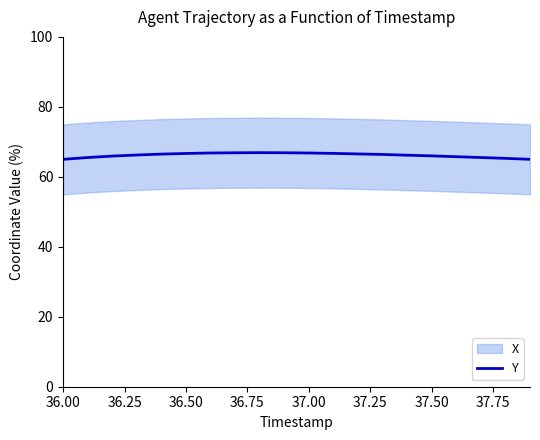

Count the number of categories in the chart.

20